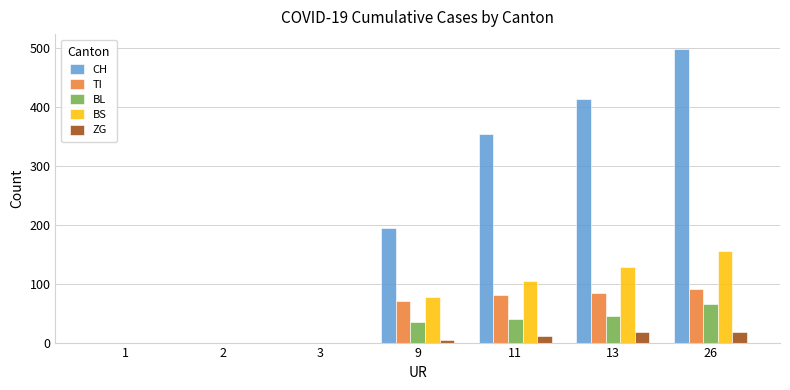

What is the total value across all series at 13?

691